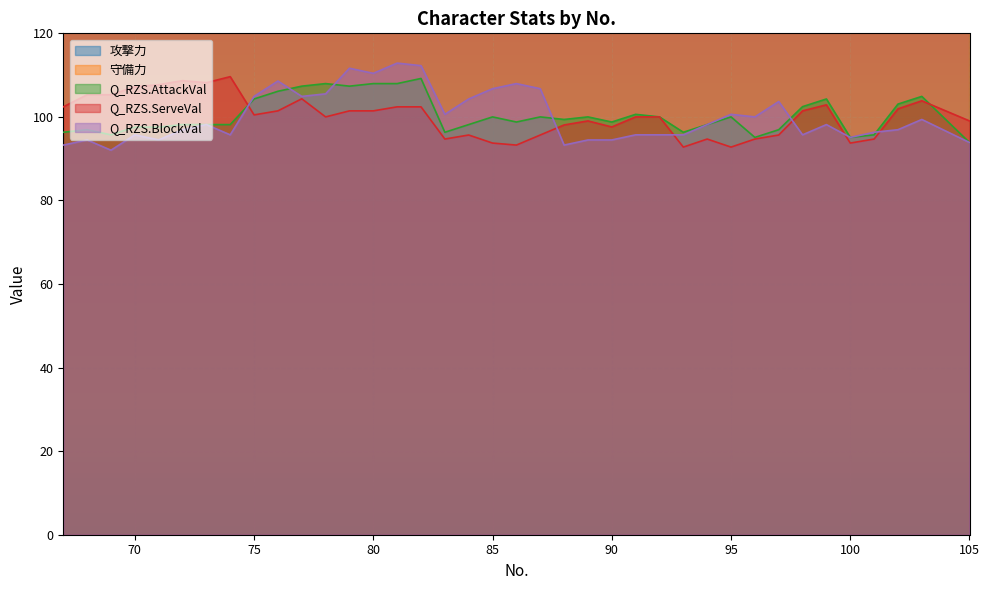

Is it true that Q_RZS.BlockVal equals 99.4 at 103?

True